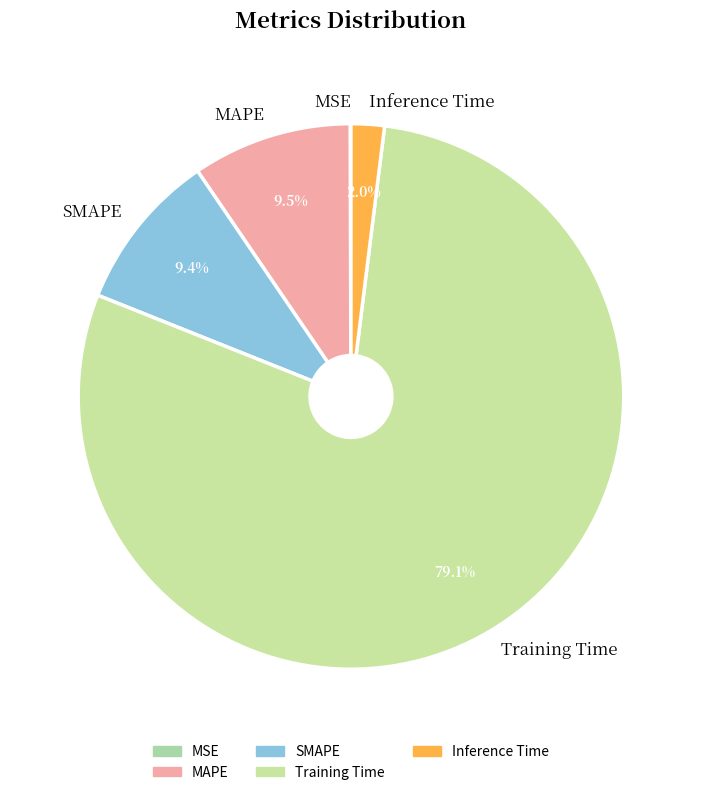

Which slice represents more than half of the pie?

Training Time